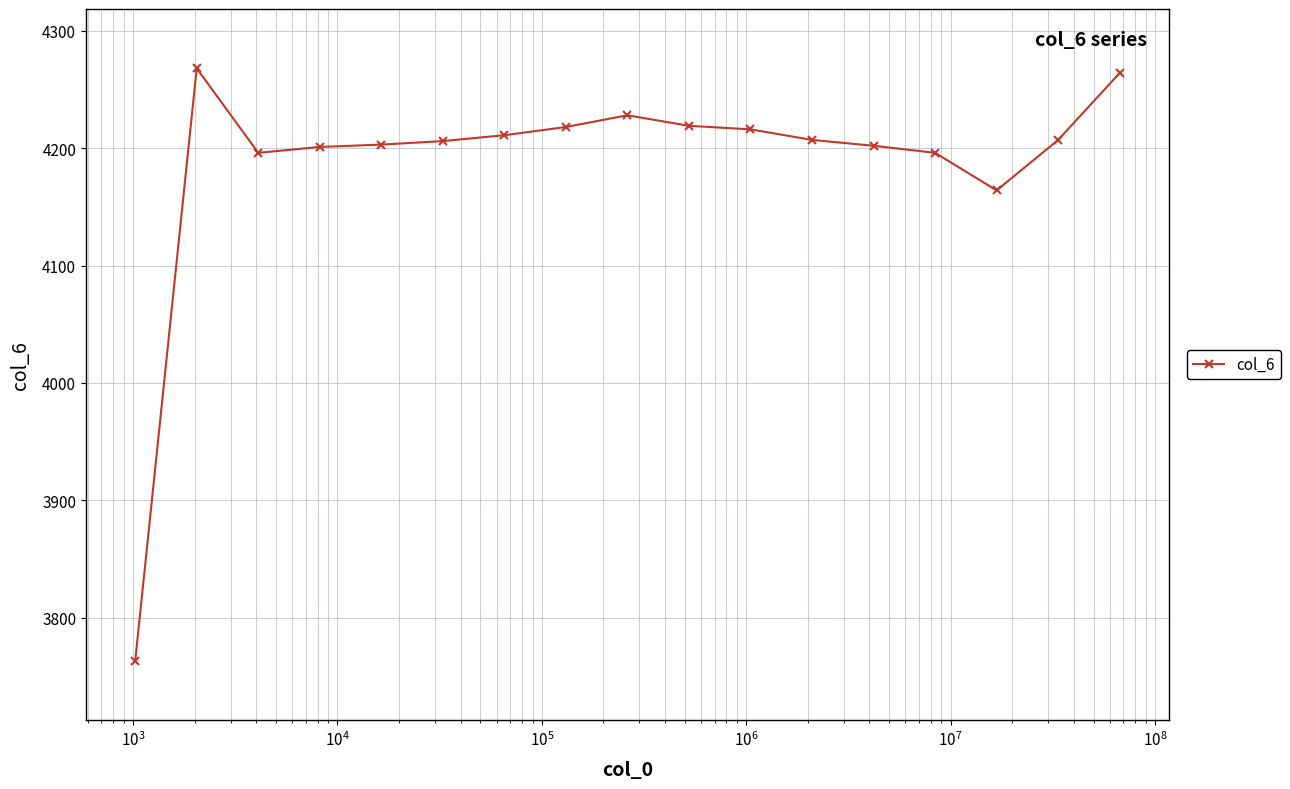

What is the sum of all values?

71169